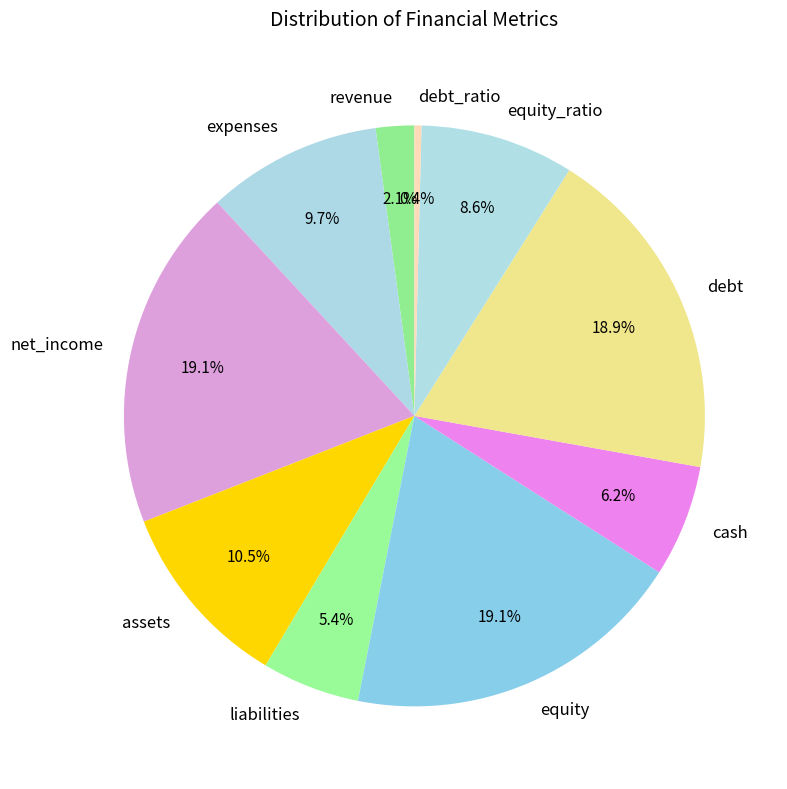

Combined, what portion of the pie is equity and cash?

25.3%